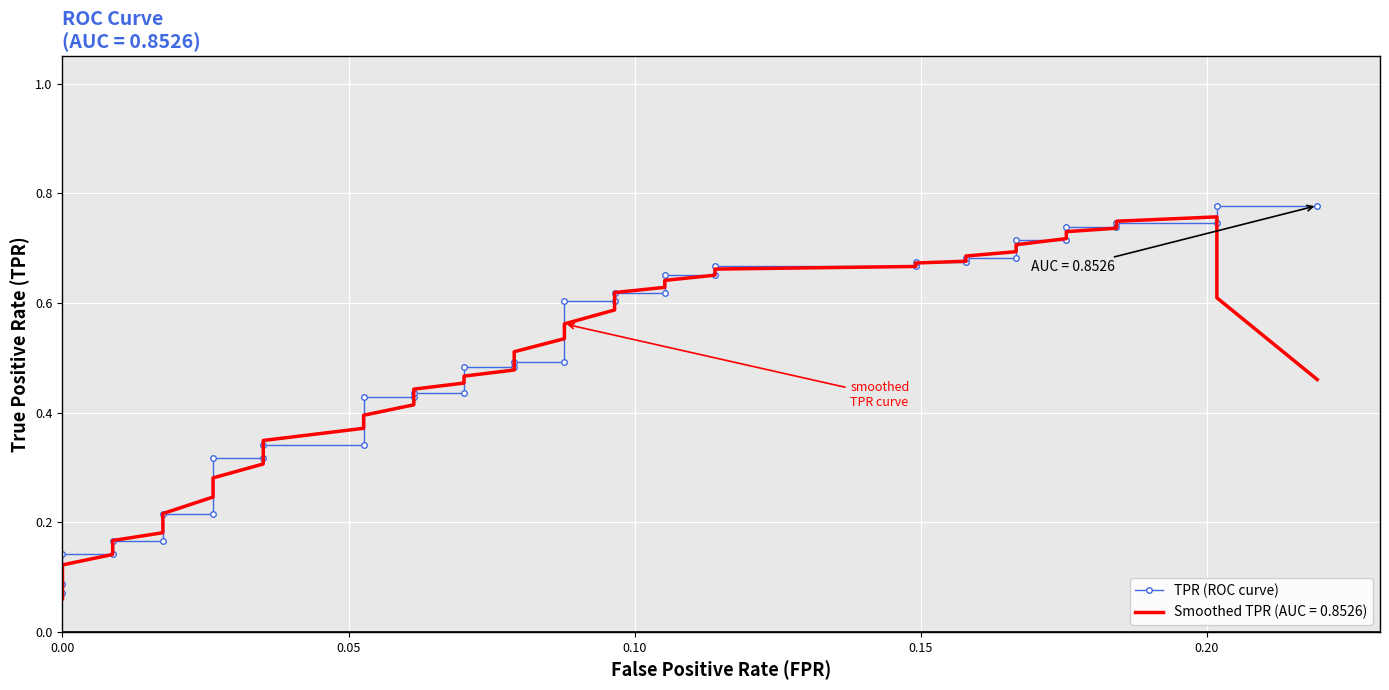

What is the difference between the maximum and minimum values?

0.7